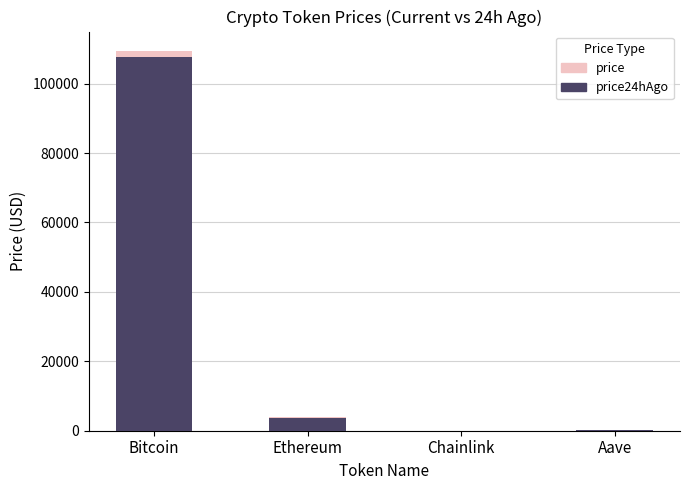

At which category is the sum across all series the highest?

Bitcoin